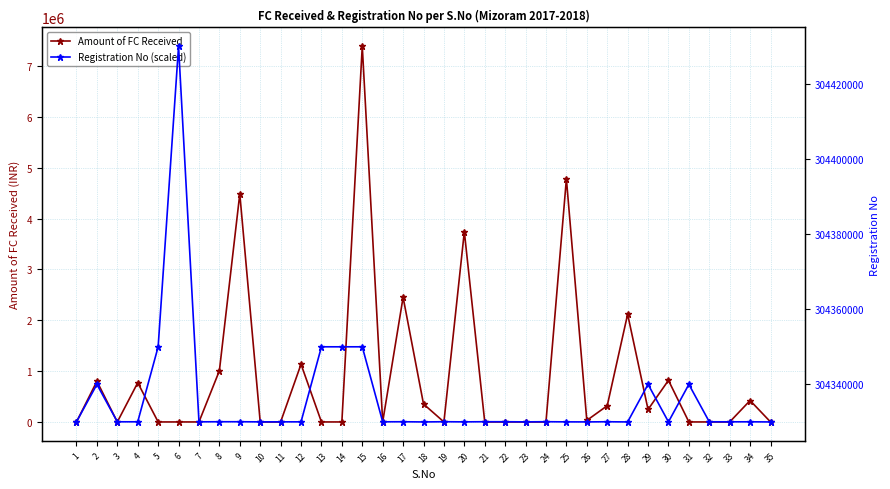

Rank the series at 20 from highest to lowest value.

Registration No (scaled), Amount of FC Received